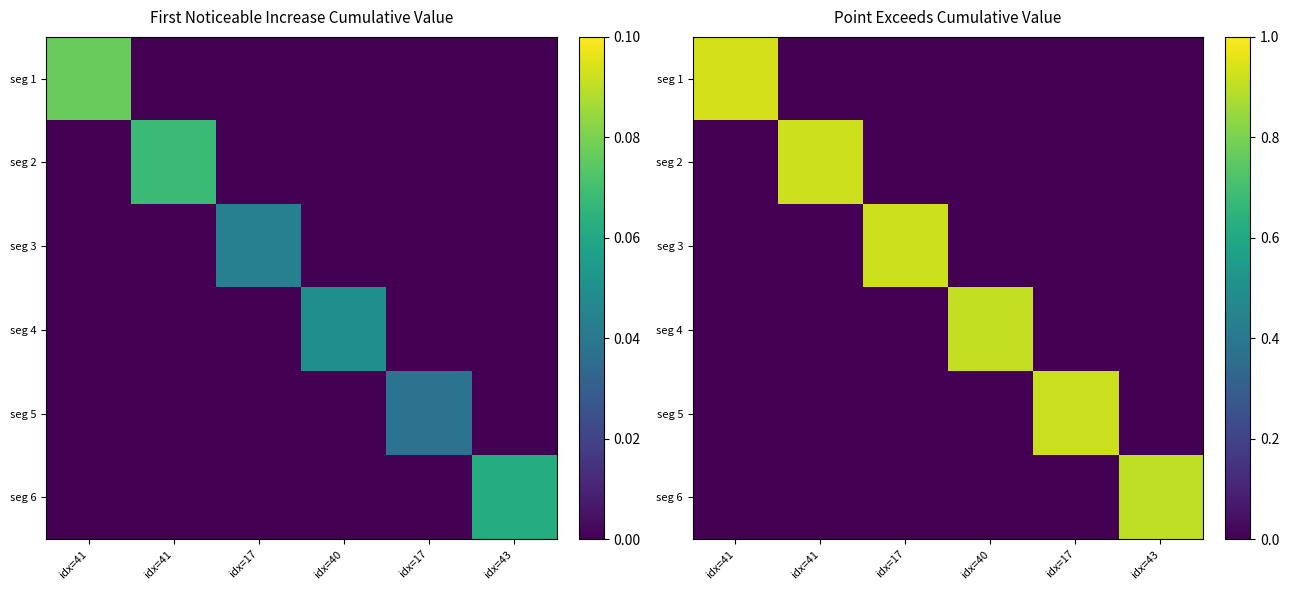

What is the difference between the seg 2 values at idx=41 and idx=43?

0.9